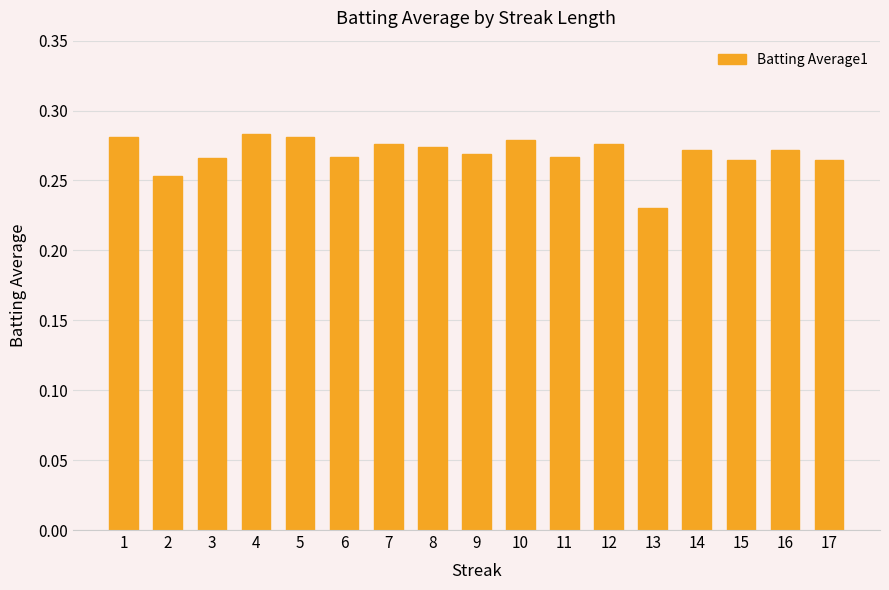

Does the chart contain stacked bars?

No